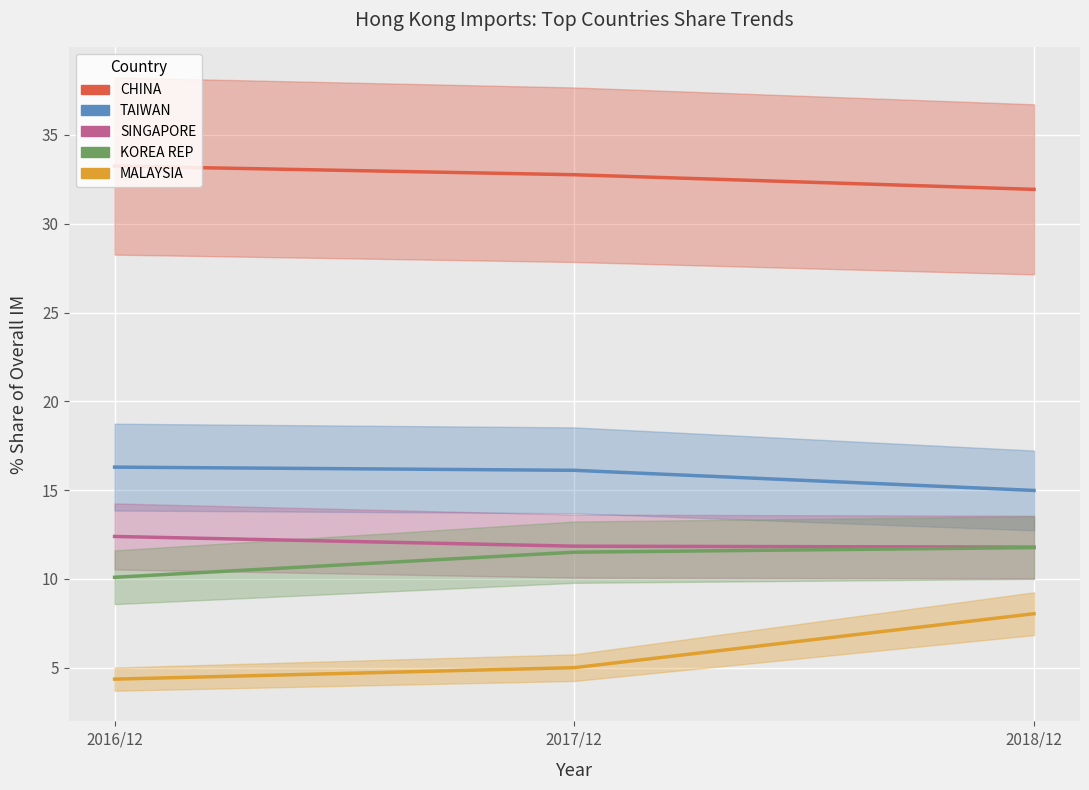

Which category has the highest value across all series?

2016/12